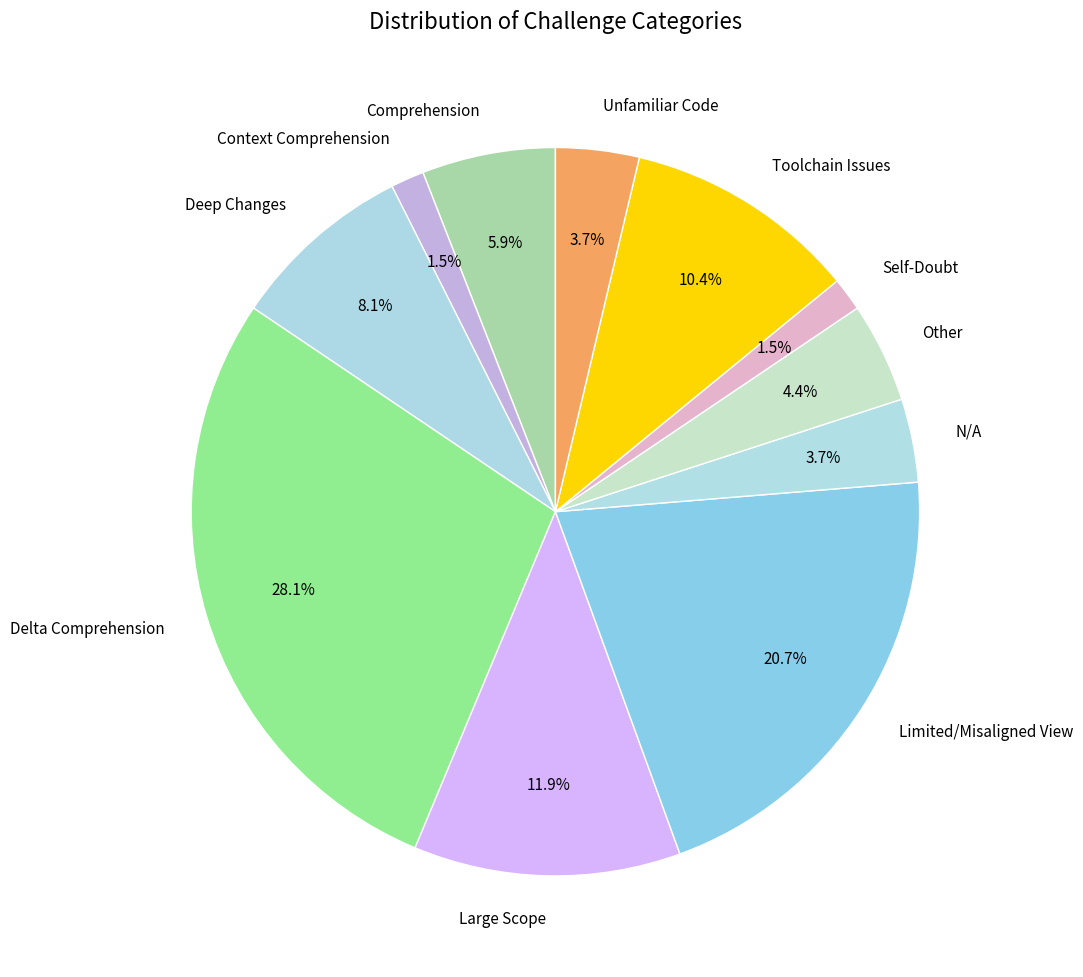

Is Other the majority of the pie?

No